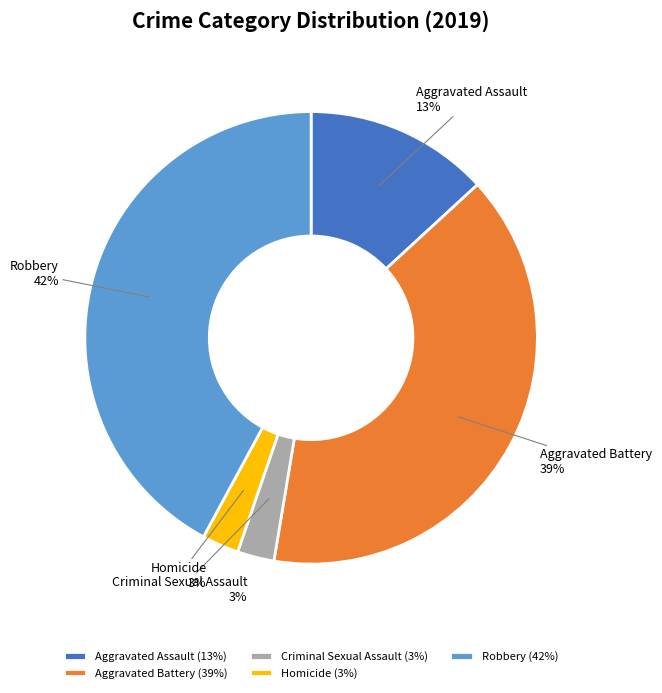

Approximately how many times larger is the value at Aggravated Battery compared to Aggravated Assault?

3.0